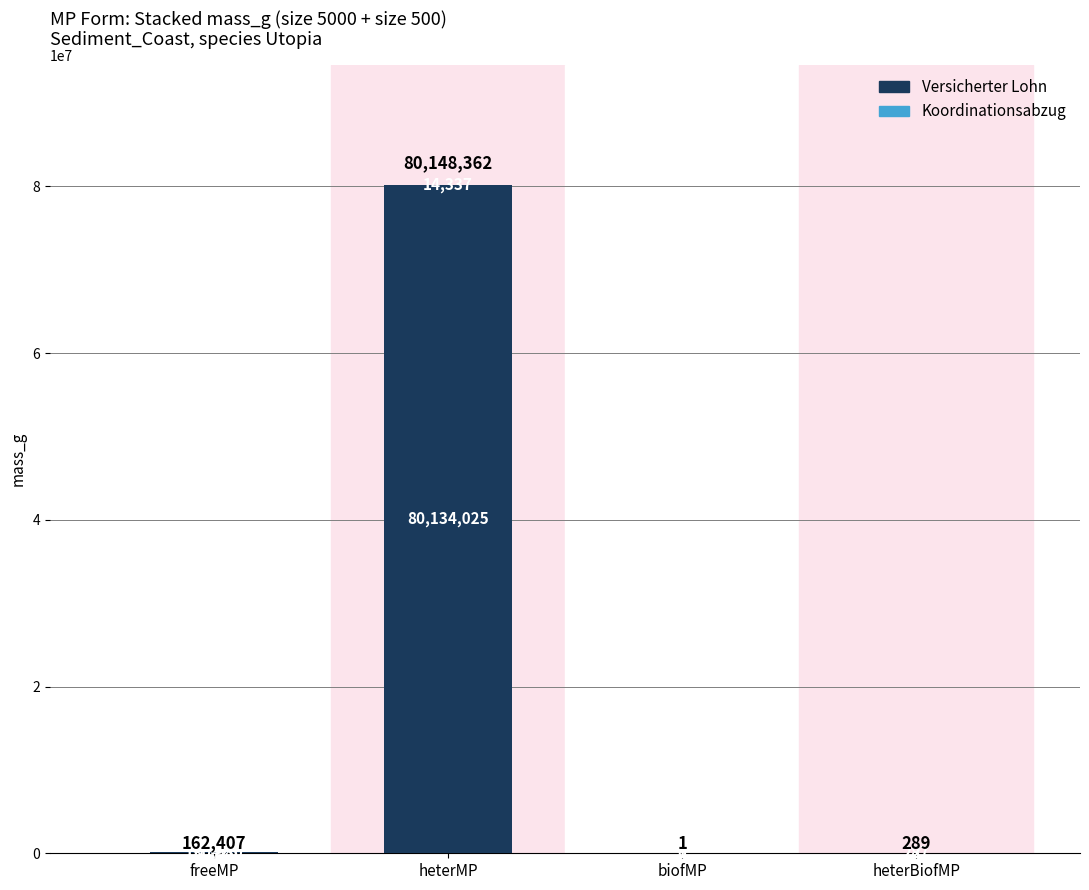

Which category has the highest value in the Versicherter Lohn series?

heterMP